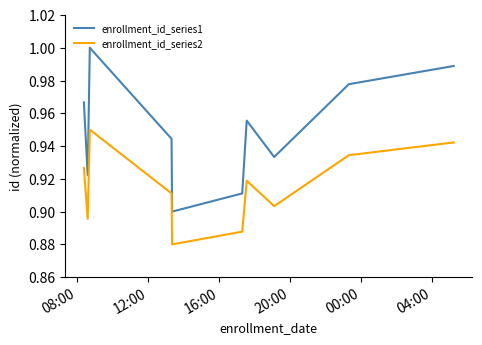

How many interior local peaks does the enrollment_id_series1 series have?

2